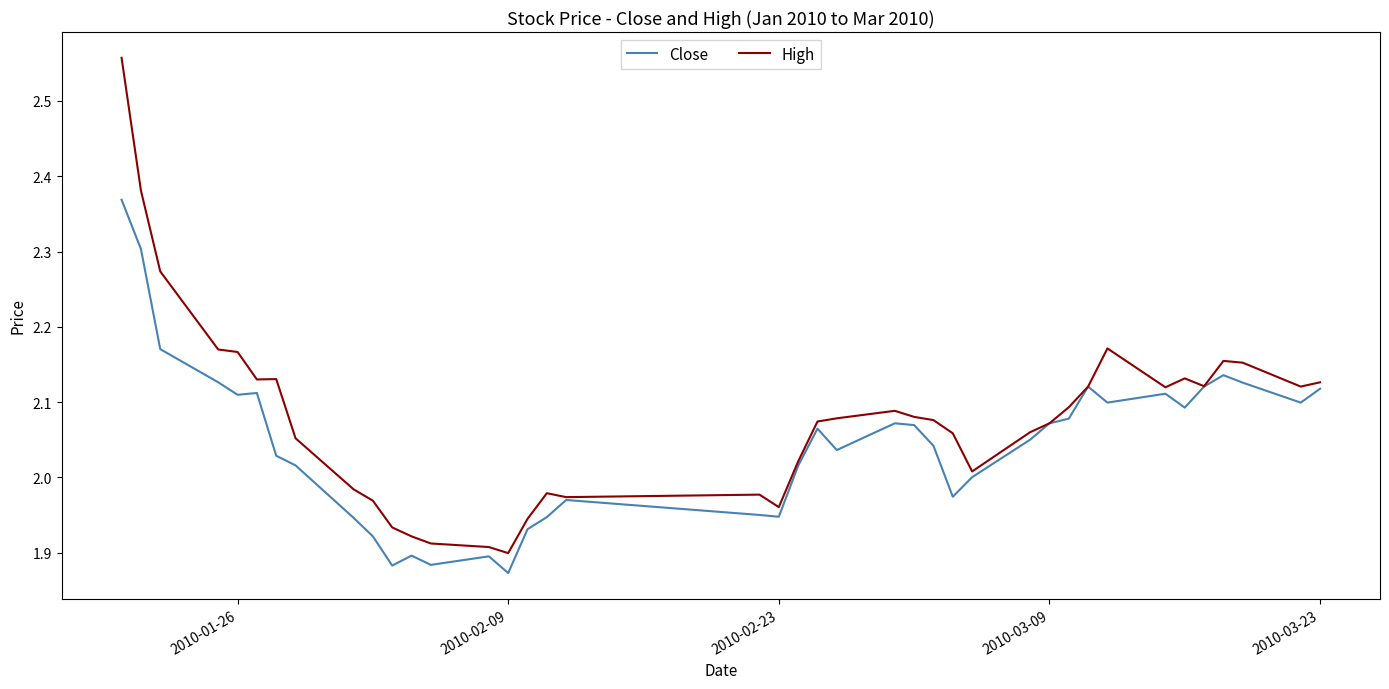

List the series in order of their overall mean, highest first.

High, Close